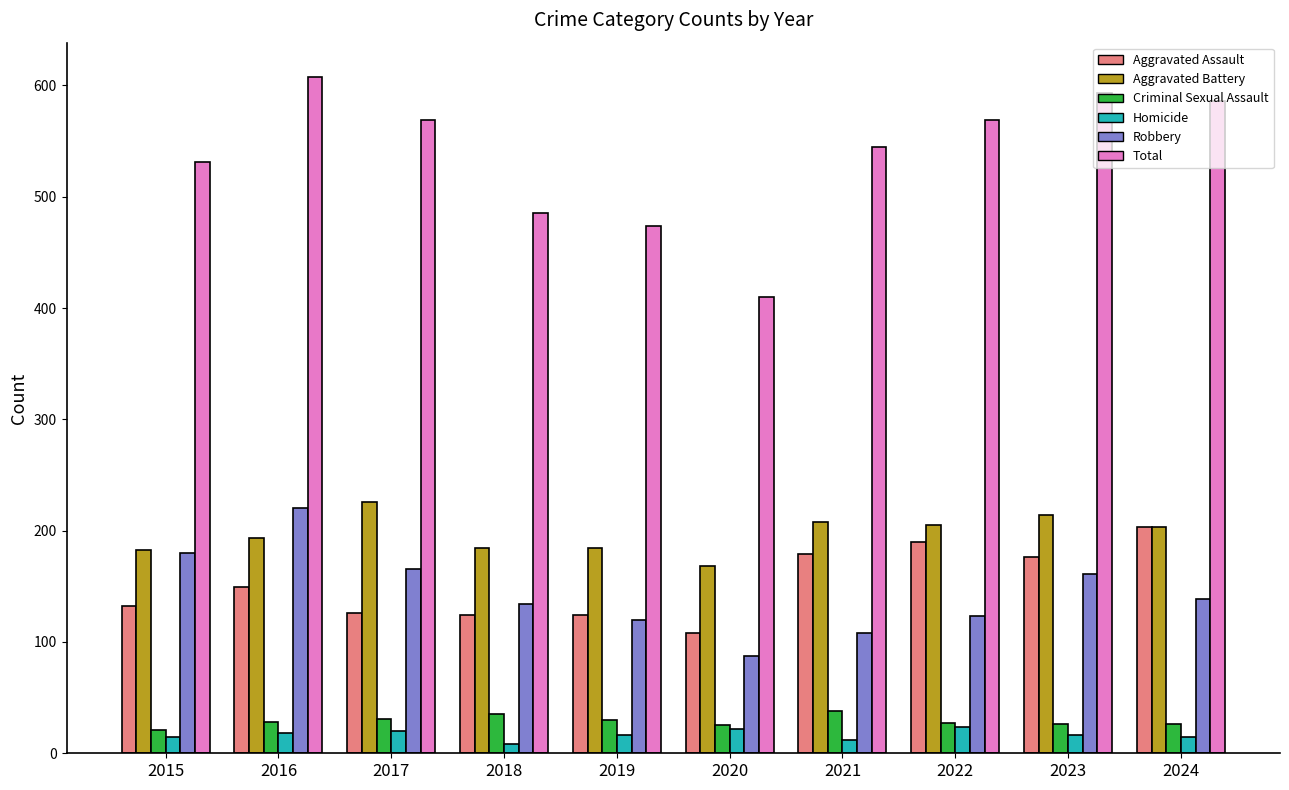

Is it true that Homicide equals 12 at 2021?

True